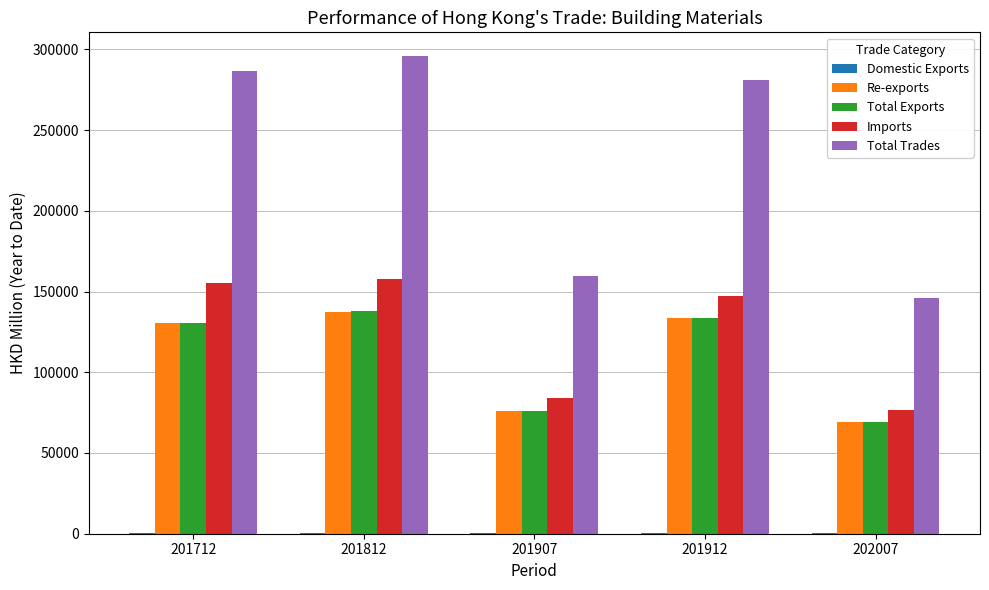

What is the total value across all series at 201907?

395637.9